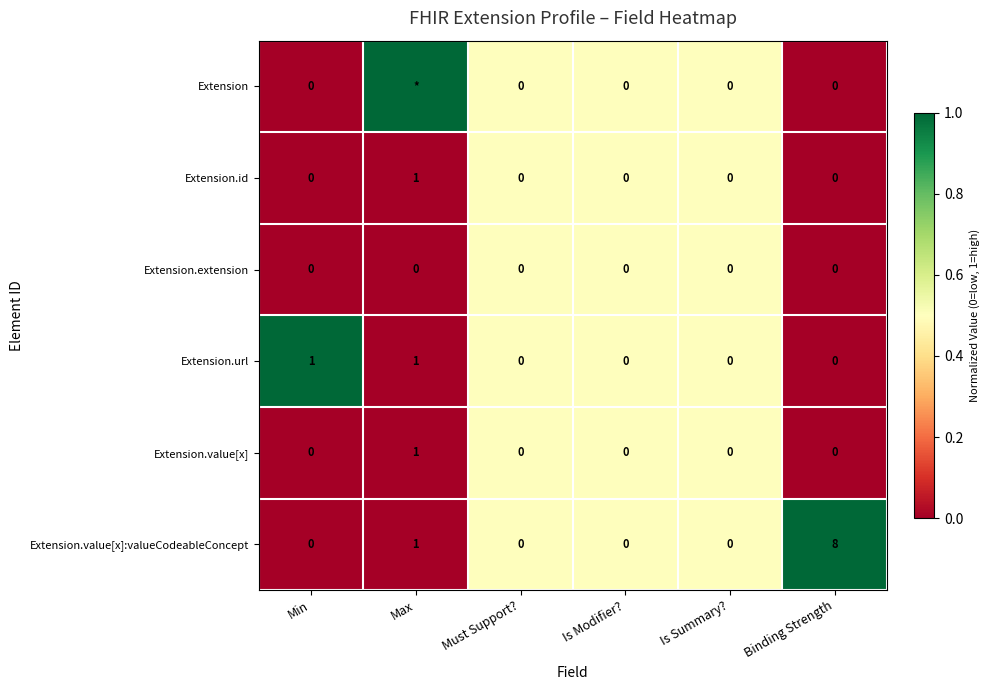

What is the difference between the highest and lowest values at Binding Strength?

8